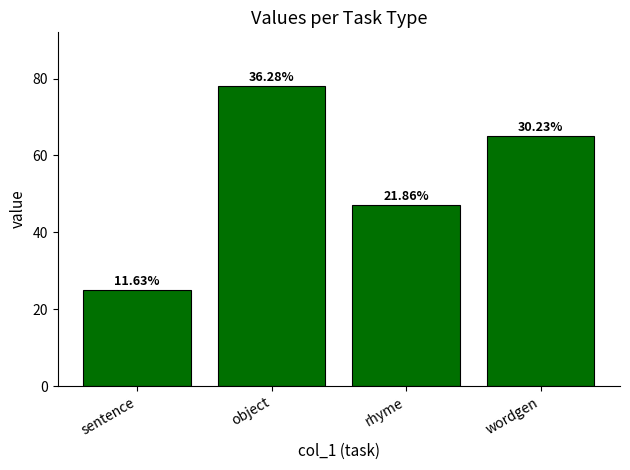

Rank the categories by value from highest to lowest.

object, wordgen, rhyme, sentence